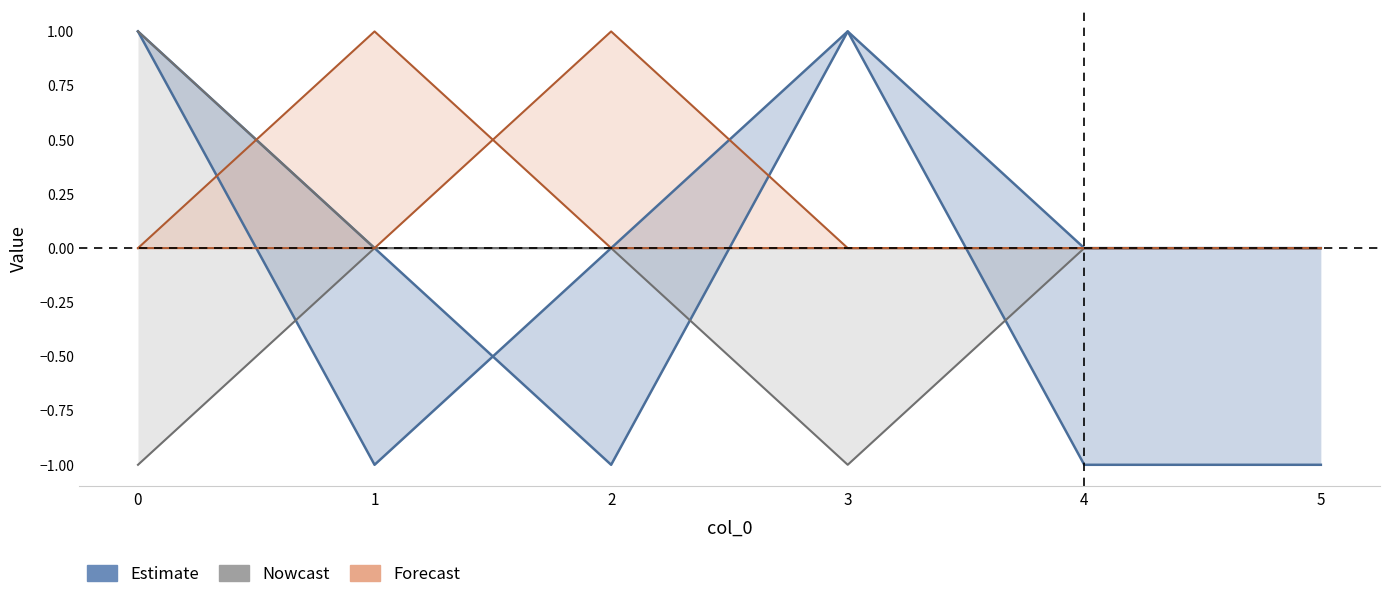

What is the smallest value displayed?

-1